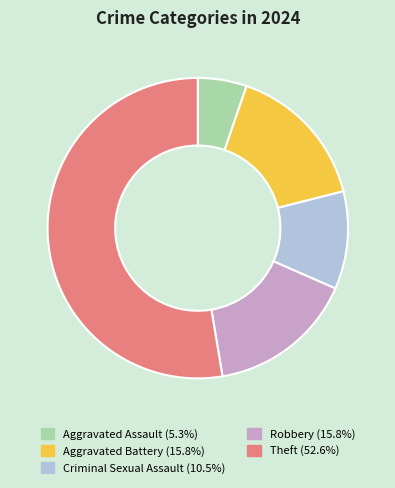

Is there a majority slice in this chart?

Yes